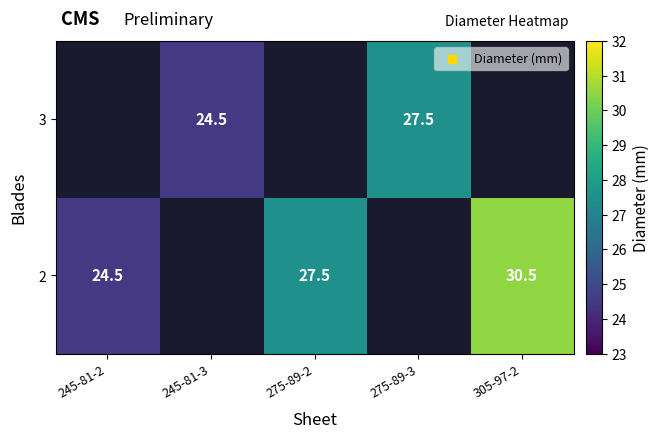

The 3 series shows 10.4 at 245-81-3. True or false?

False